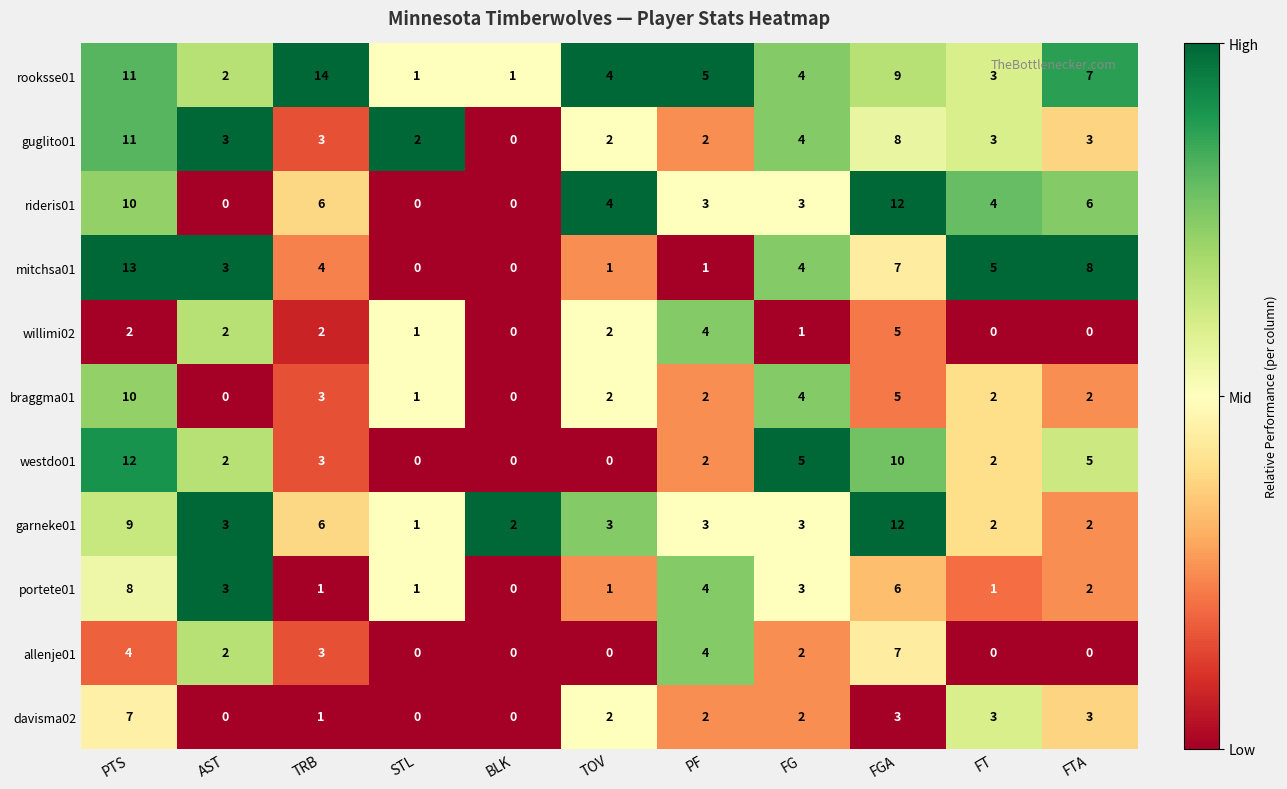

What is the spread (max minus min) of values at FT?

5